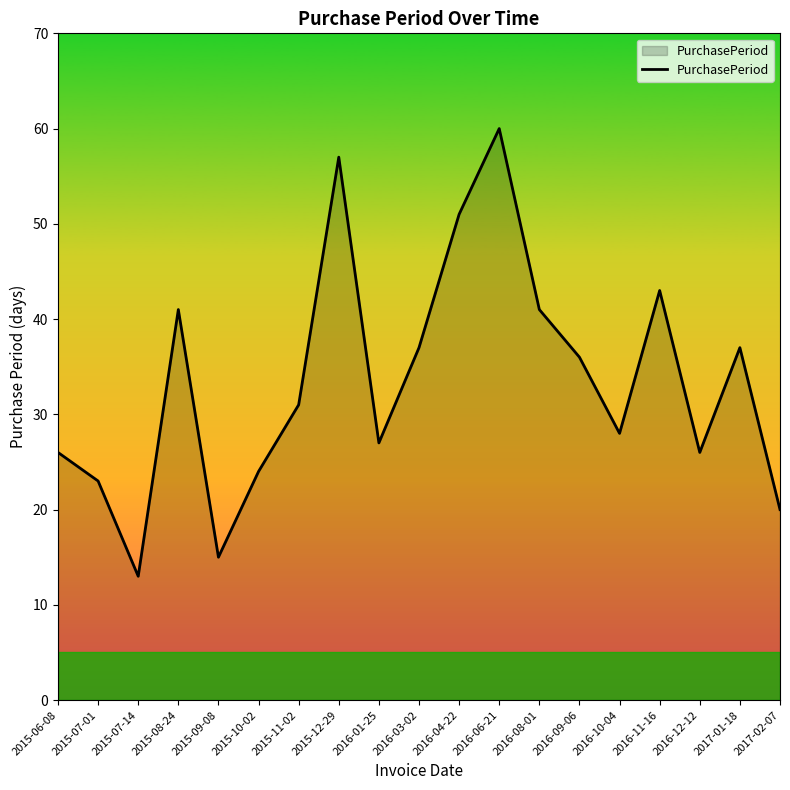

What is the sum of all values?

636